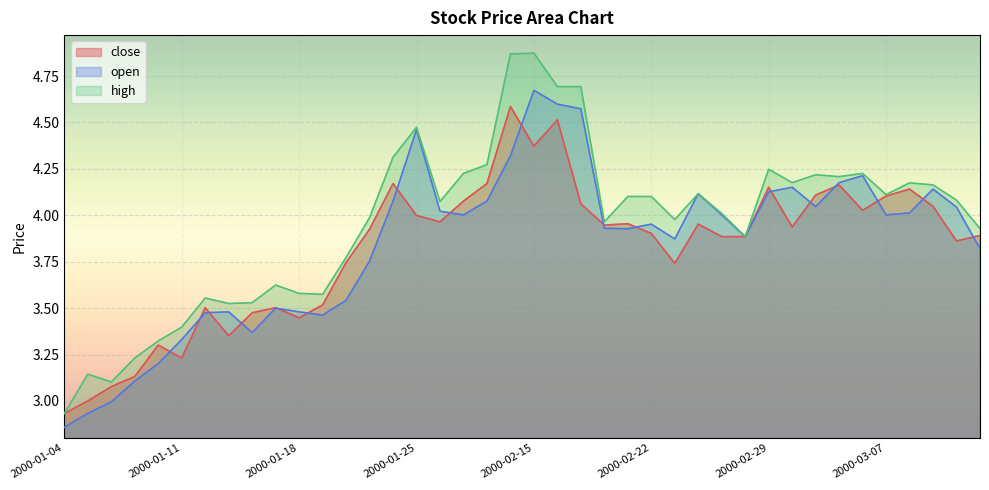

What is the spread (max minus min) of values at 2000-01-28?

0.2